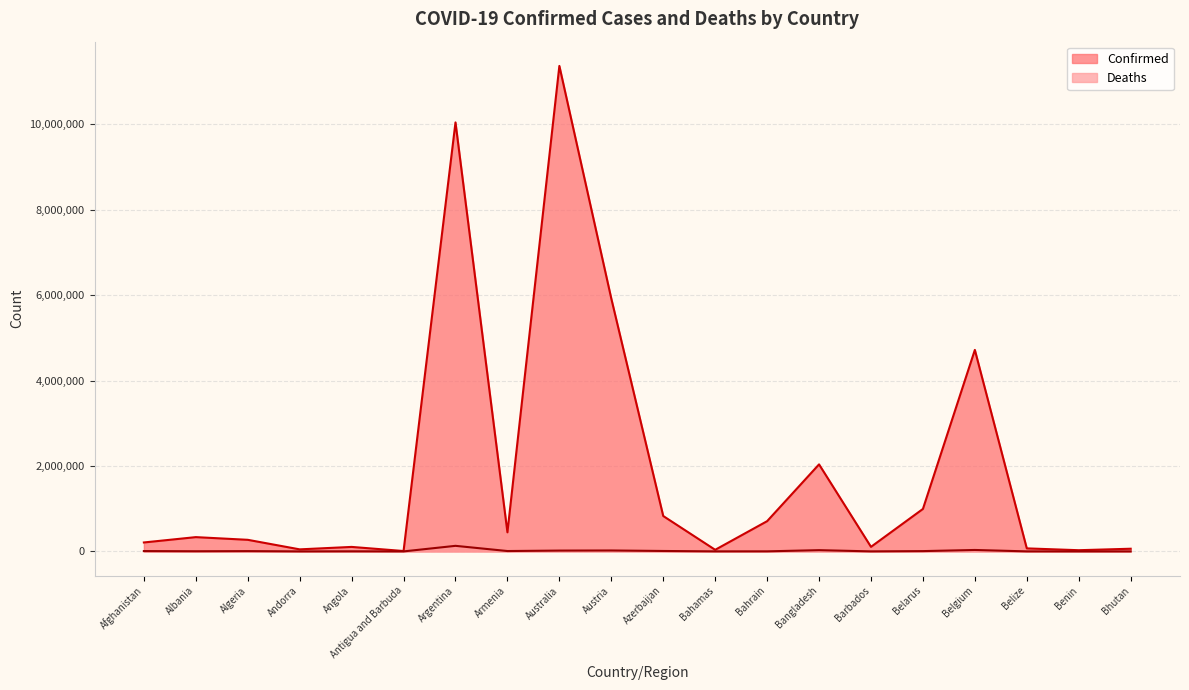

At which label is Deaths closest to 65242?

Belgium